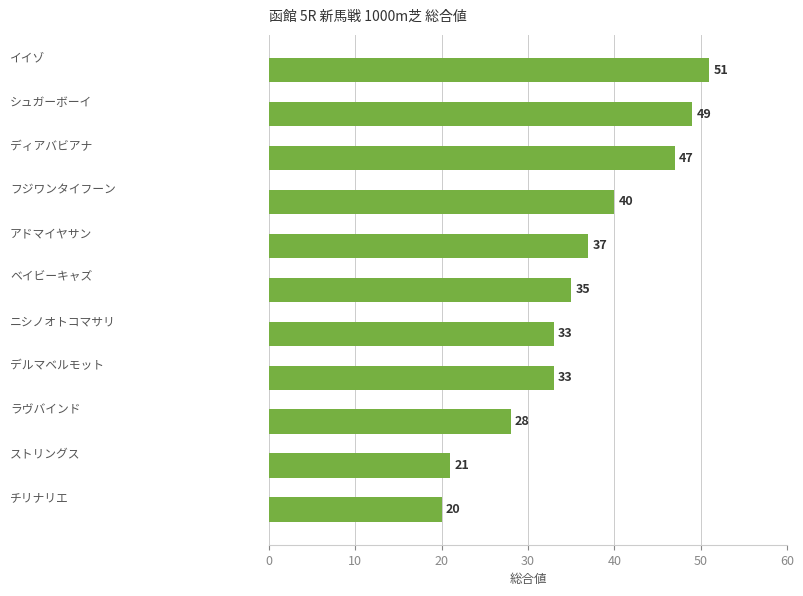

What is the value of the 9th bar from the top?

28